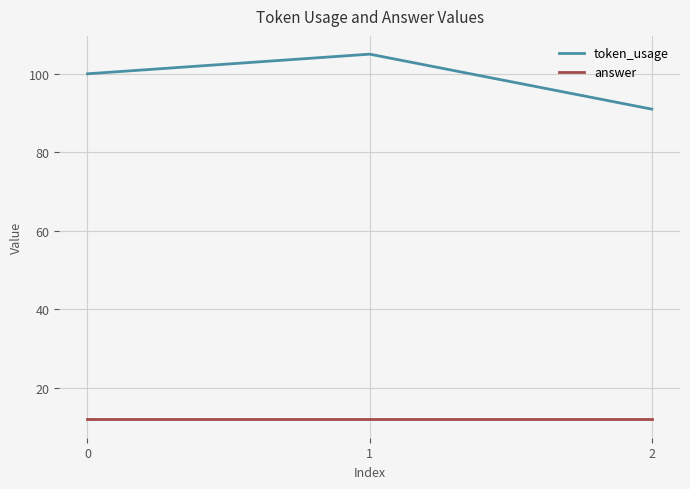

What is the total value across all series at 2?

103